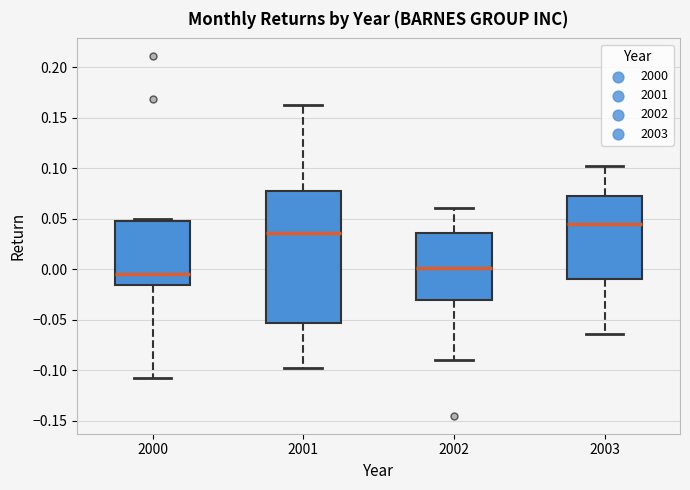

Reading left to right, transcribe this box plot: for each box, give where its median line is, the range the box spans, and where its two whiskers end, as read against the y-axis. The values are not printed on the chart, so give them approximately, as read against the axis.

2000: median -0.005, box -0.015 to 0.050, whiskers -0.105 to 0.050
2001: median 0.035, box -0.055 to 0.075, whiskers -0.100 to 0.160
2002: median 0.000, box -0.030 to 0.035, whiskers -0.090 to 0.060
2003: median 0.045, box -0.010 to 0.075, whiskers -0.065 to 0.100